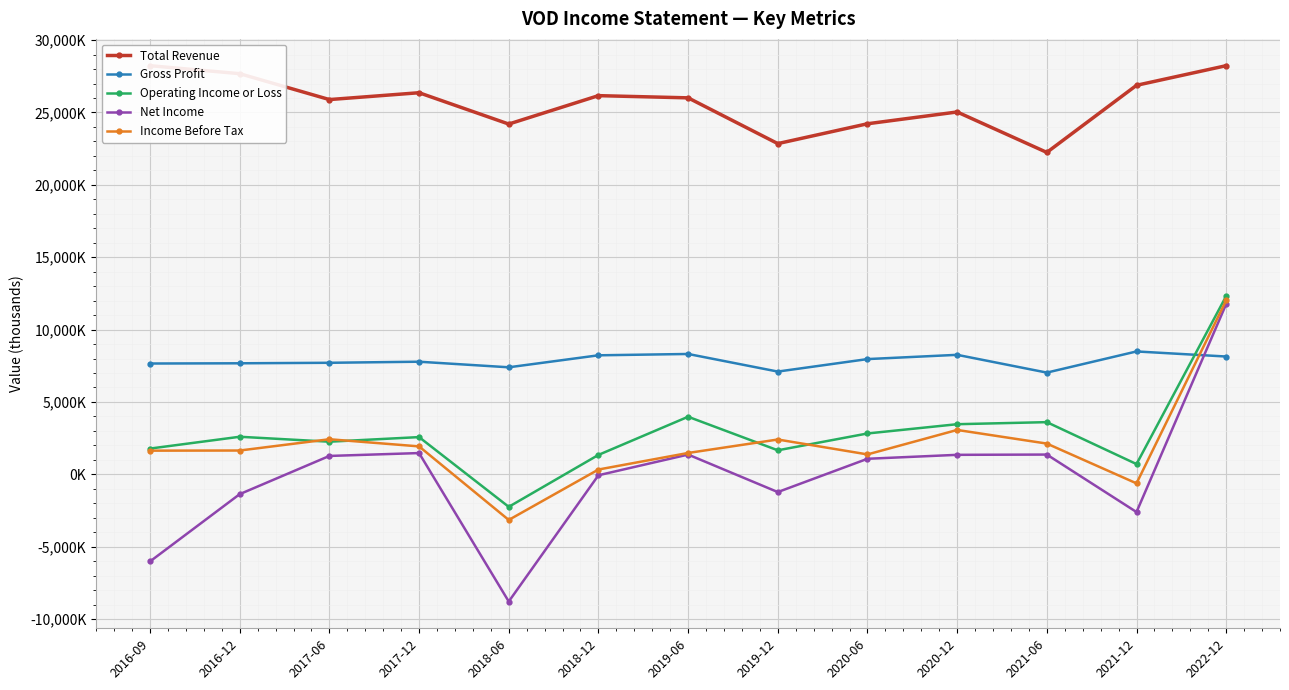

Reading left to right, extract all data points from this chart.

Total Revenue: 28231300	27678400	25889900	26362300	24198800	26160900	26008800	22847500	24218400	25033000	22239100	26875100	28231300
Gross Profit: 7654400	7669700	7704700	7778800	7393200	8221500	8313600	7097600	7960400	8254300	7026600	8488000	8137300
Operating Income or Loss: 1778300	2594100	2253000	2570500	-2247300	1339700	3976700	1658800	2821500	3461500	3603600	706800	12316500
Net Income: -6020500	-1371000	1269000	1467600	-8787700	-65800	1364000	-1227000	1072600	1345400	1363800	-2606800	11764700
Income Before Tax: 1633900	1643300	2422400	1928700	-3153300	330200	1474600	2404000	1374100	3064800	2122500	-626000	12020500